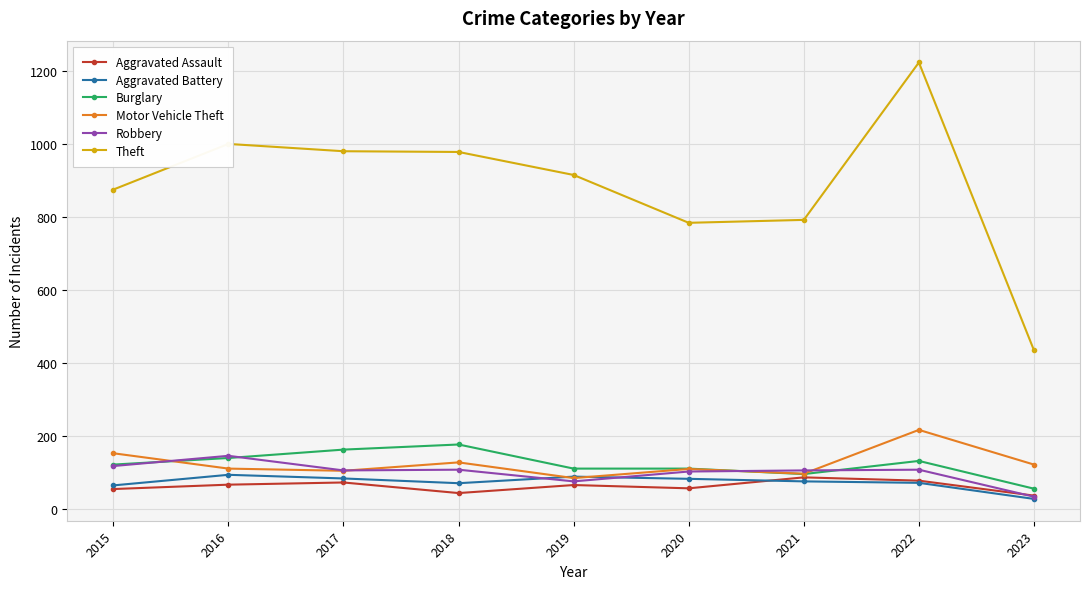

How many categories are shown in the chart?

9